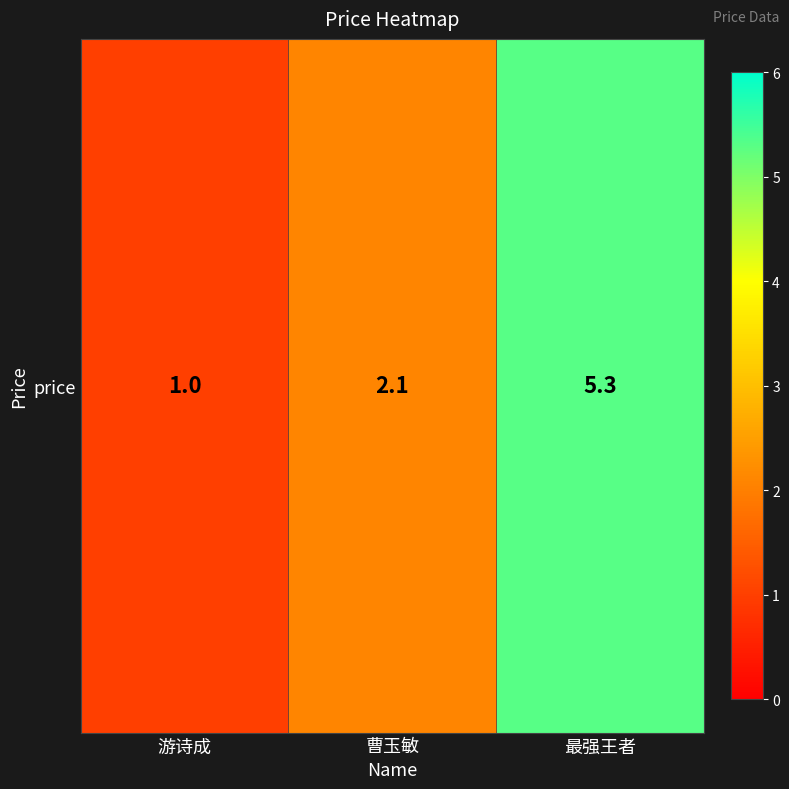

List the labels in order of value, smallest first.

游诗成, 曹玉敏, 最强王者